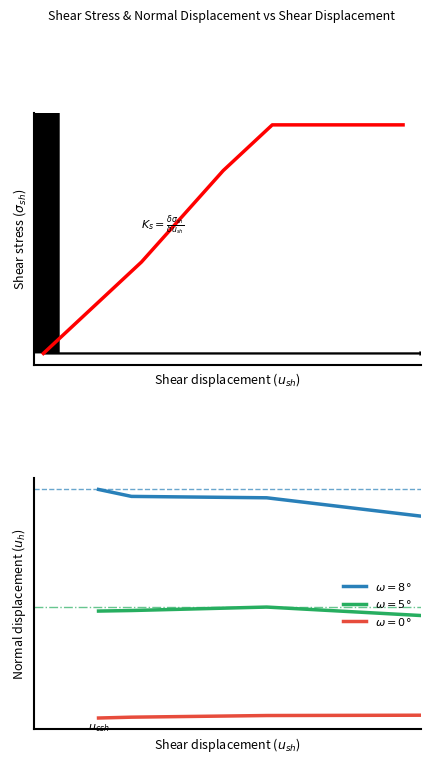

What is the value of the 6th point from the left?

0.1